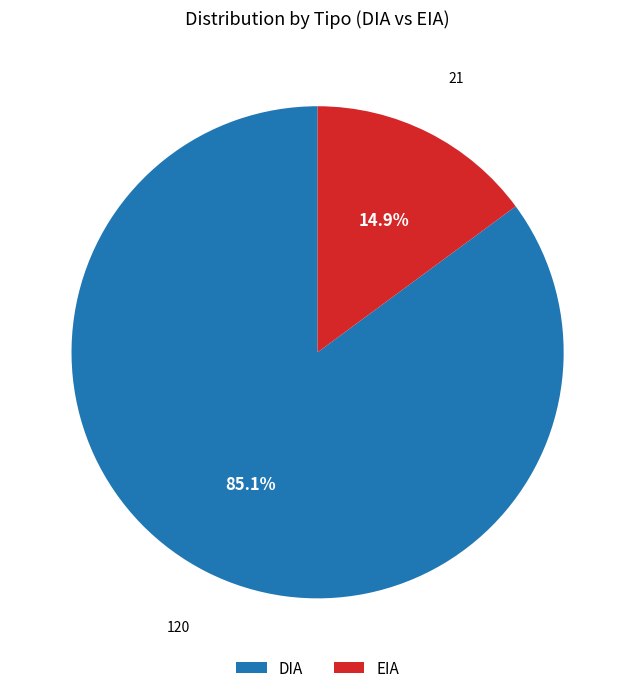

The EIA slice represents 15% of the pie. True or false?

True